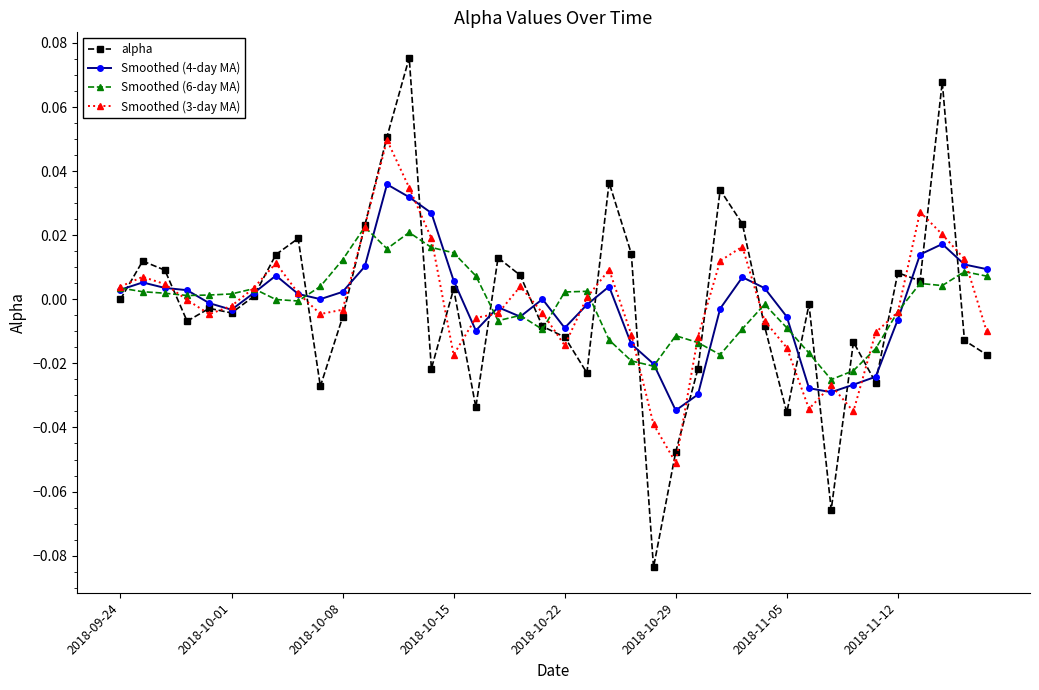

Which series has the widest spread of values?

alpha